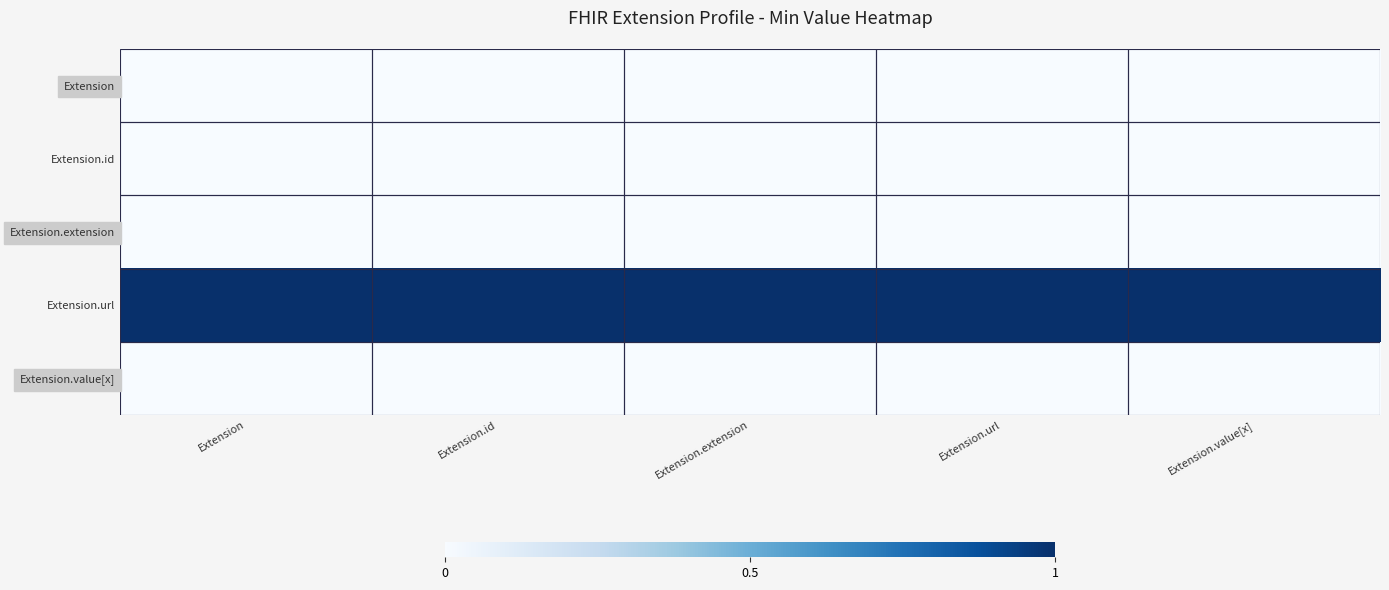

Reading right to left, extract all data points from this chart.

Extension: Extension.value[x]=0	Extension.url=0	Extension.extension=0	Extension.id=0	Extension=0
Extension.id: Extension.value[x]=0	Extension.url=0	Extension.extension=0	Extension.id=0	Extension=0
Extension.extension: Extension.value[x]=0	Extension.url=0	Extension.extension=0	Extension.id=0	Extension=0
Extension.url: Extension.value[x]=1	Extension.url=1	Extension.extension=1	Extension.id=1	Extension=1
Extension.value[x]: Extension.value[x]=0	Extension.url=0	Extension.extension=0	Extension.id=0	Extension=0